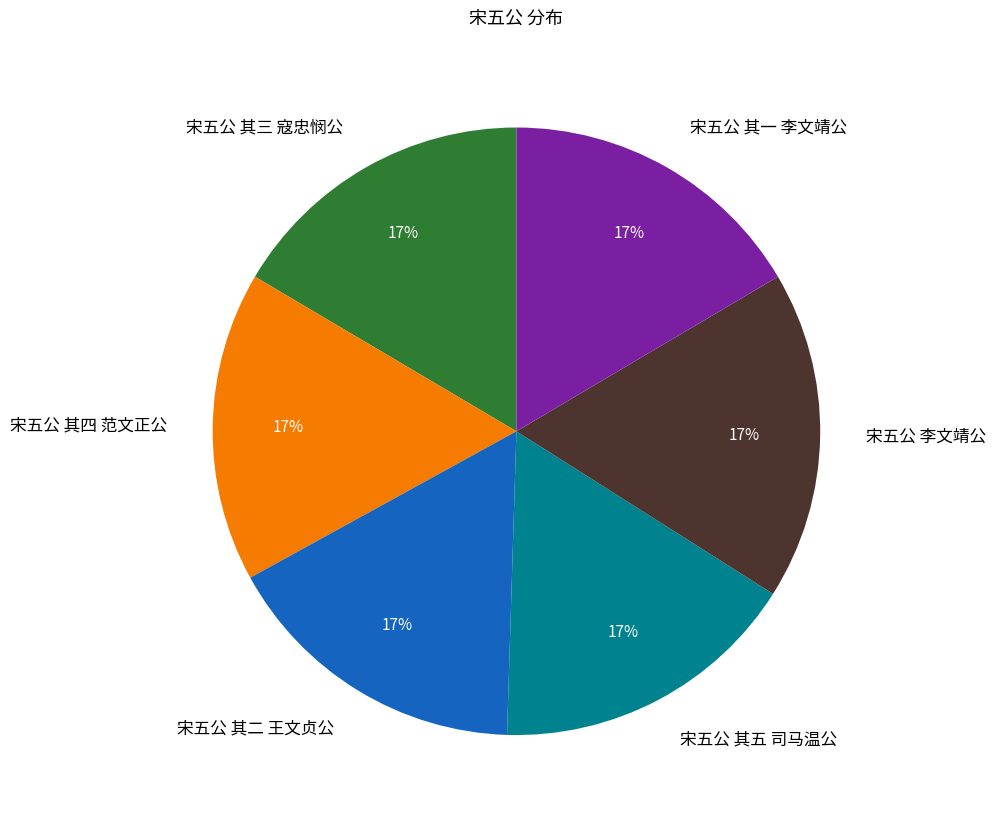

To the nearest percent, what portion does 宋五公 其五 司马温公 represent?

17%